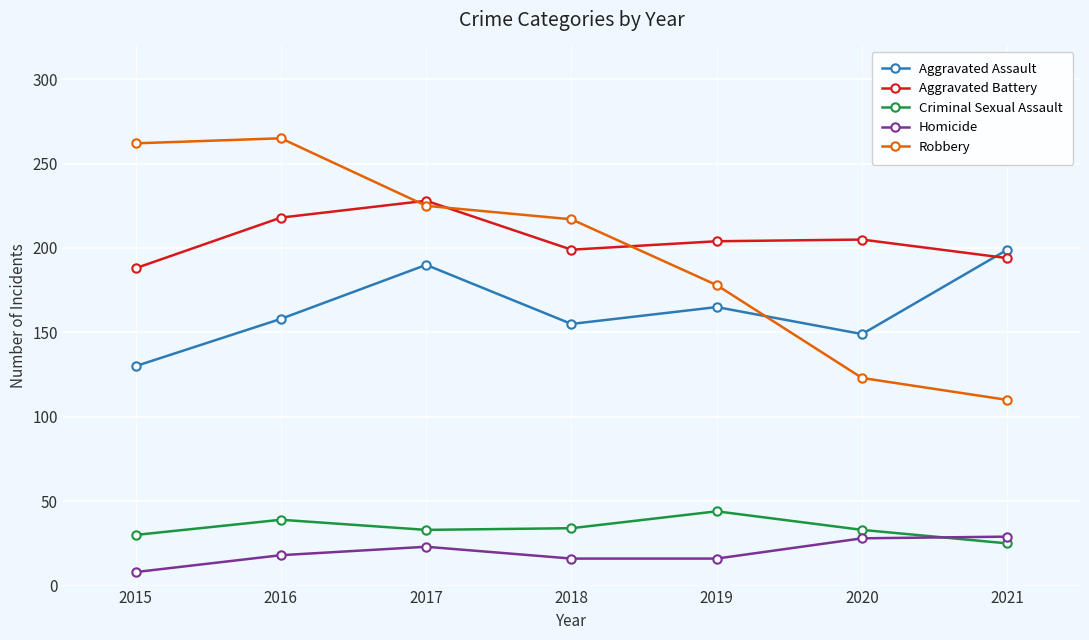

True or false: Homicide and Aggravated Assault intersect in this chart.

False